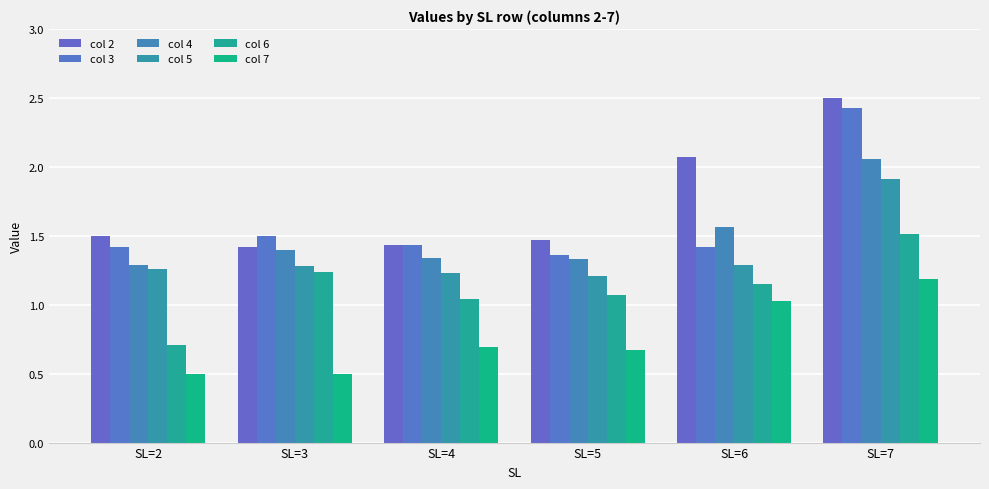

Reading right to left, list all the values displayed in this chart.

col 2: 2.5	2.1	1.5	1.4	1.4	1.5
col 3: 2.4	1.4	1.4	1.4	1.5	1.4
col 4: 2.1	1.6	1.3	1.3	1.4	1.3
col 5: 1.9	1.3	1.2	1.2	1.3	1.3
col 6: 1.5	1.1	1.1	1.0	1.2	0.7
col 7: 1.2	1.0	0.7	0.7	0.5	0.5